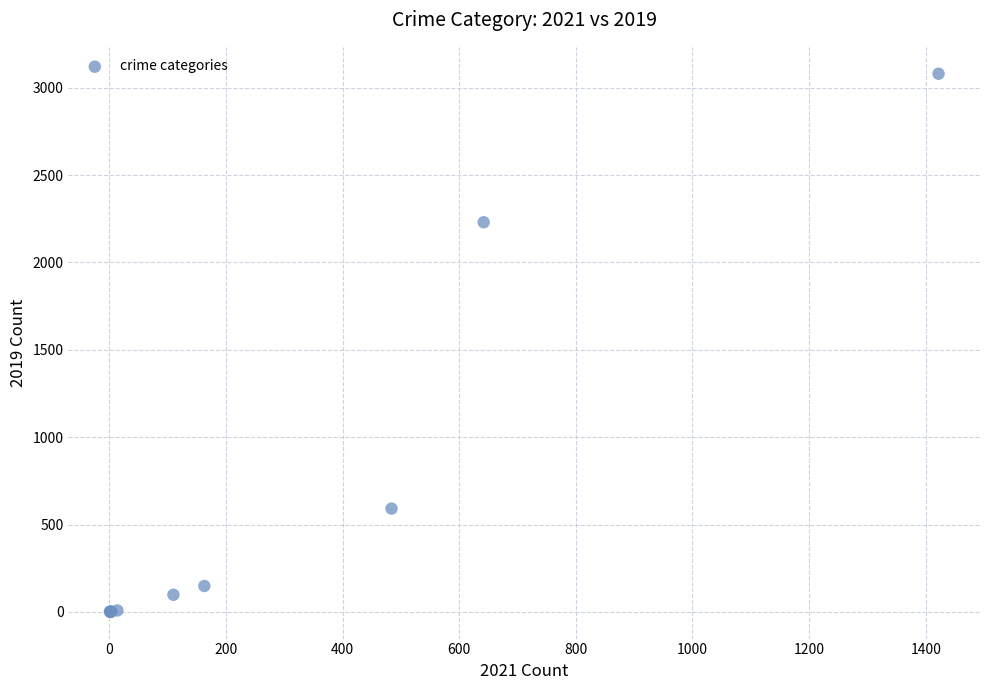

What Y value in the scatter plot is closest to 1540?

2230